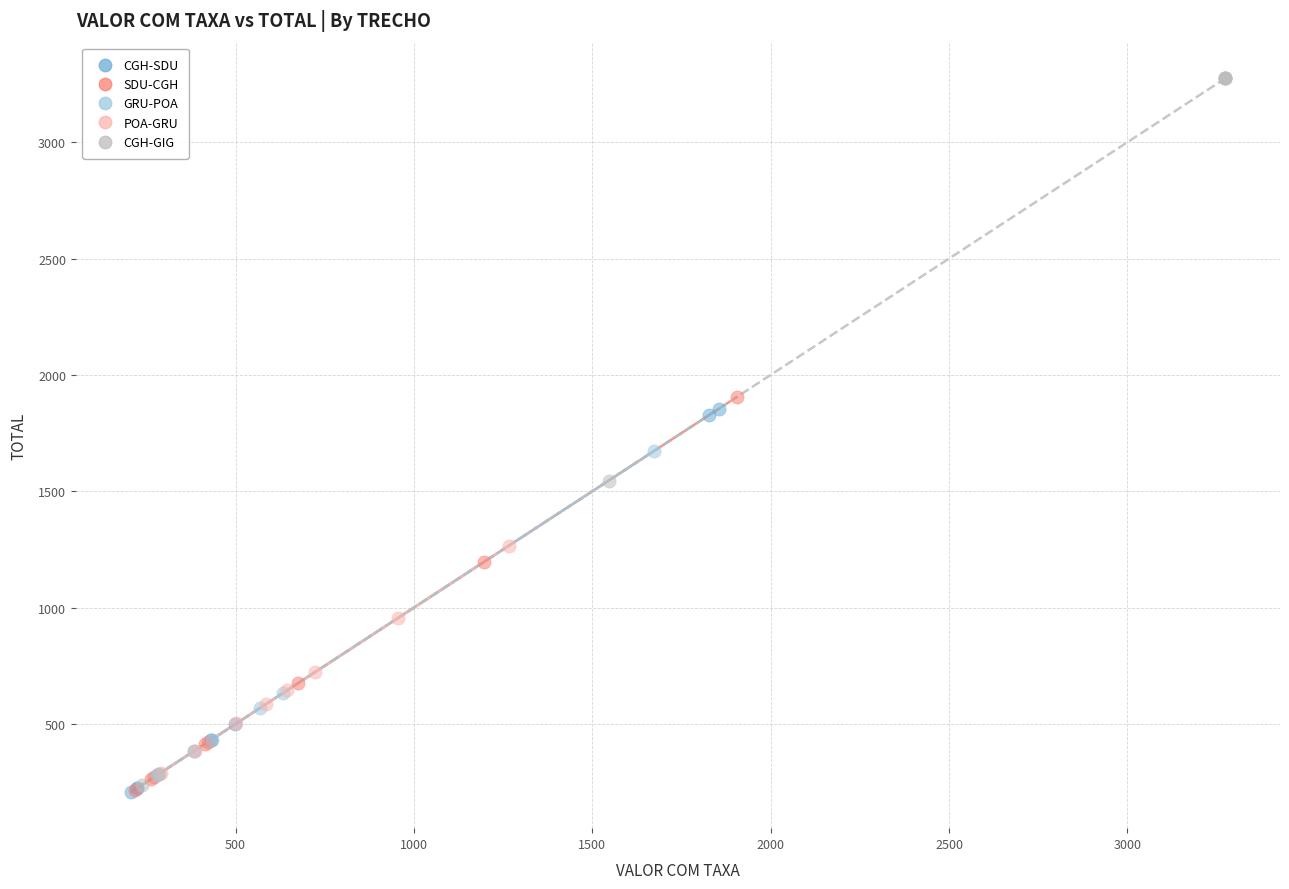

Which series reaches the maximum Y coordinate?

CGH-GIG